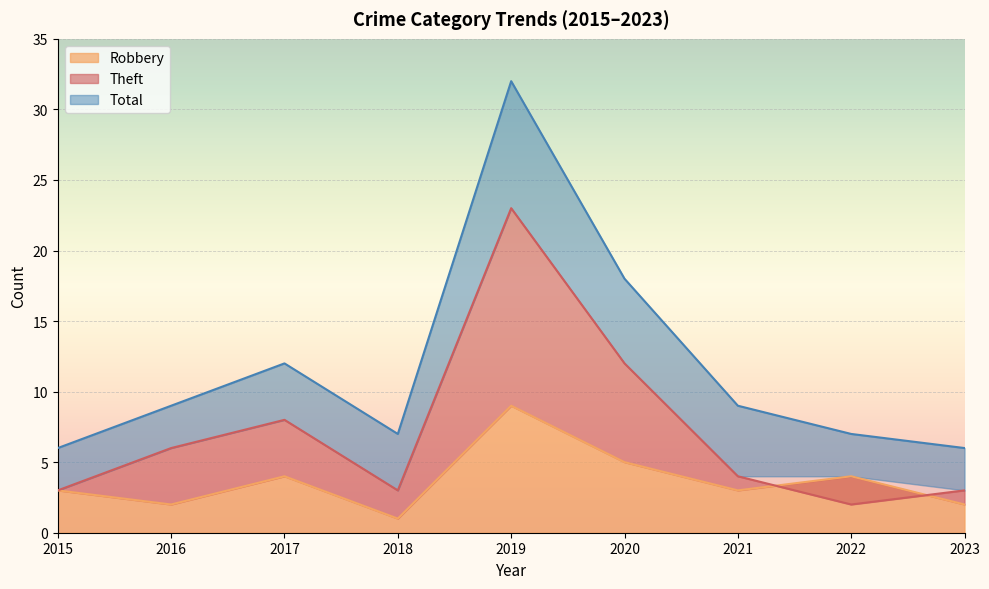

How many data points in Robbery are less than 3?

3